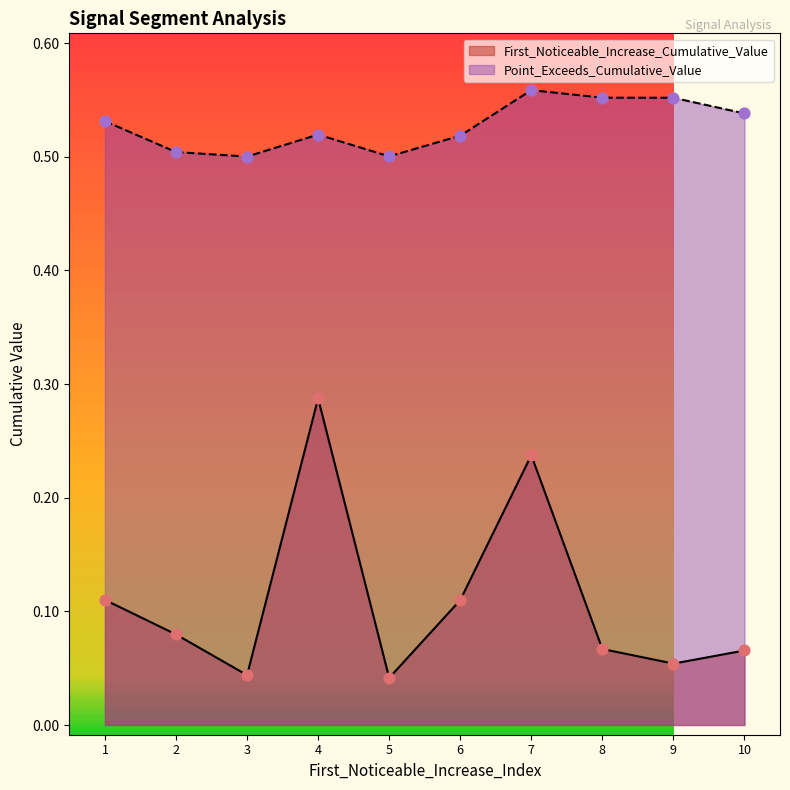

Is the value of First_Noticeable_Increase_Cumulative_Value at 1 greater than the value of Point_Exceeds_Cumulative_Value at 4?

No